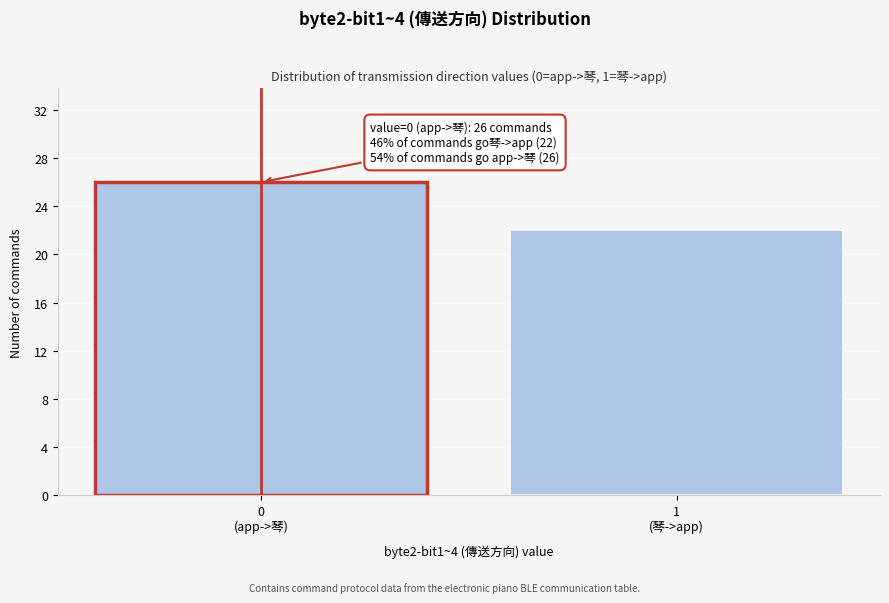

Reading right to left, transcribe all the data shown in this chart.

22	26